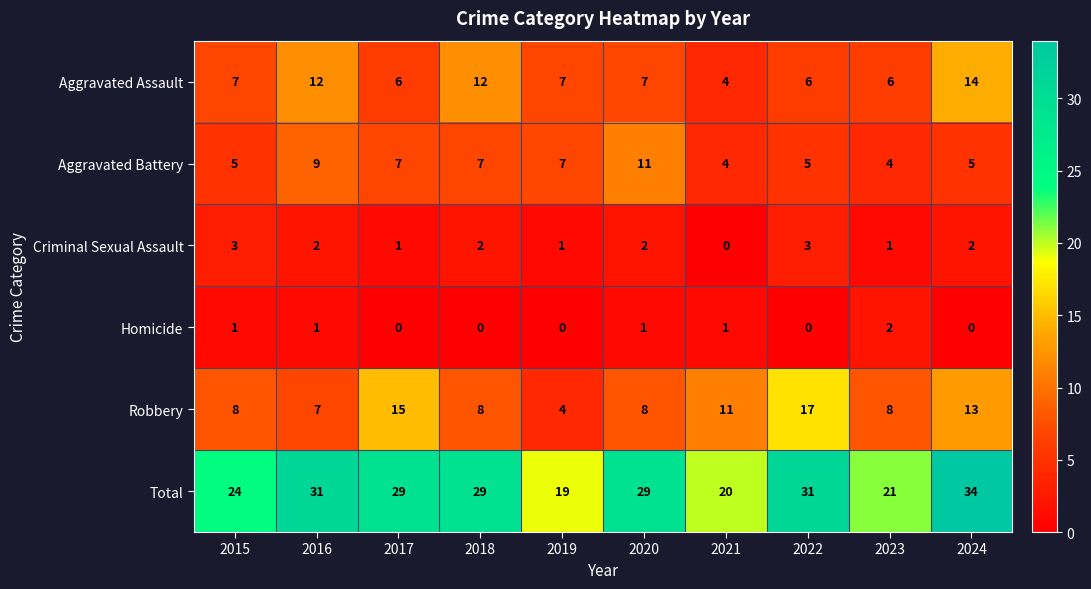

At which label does Total first exceed 29?

2016